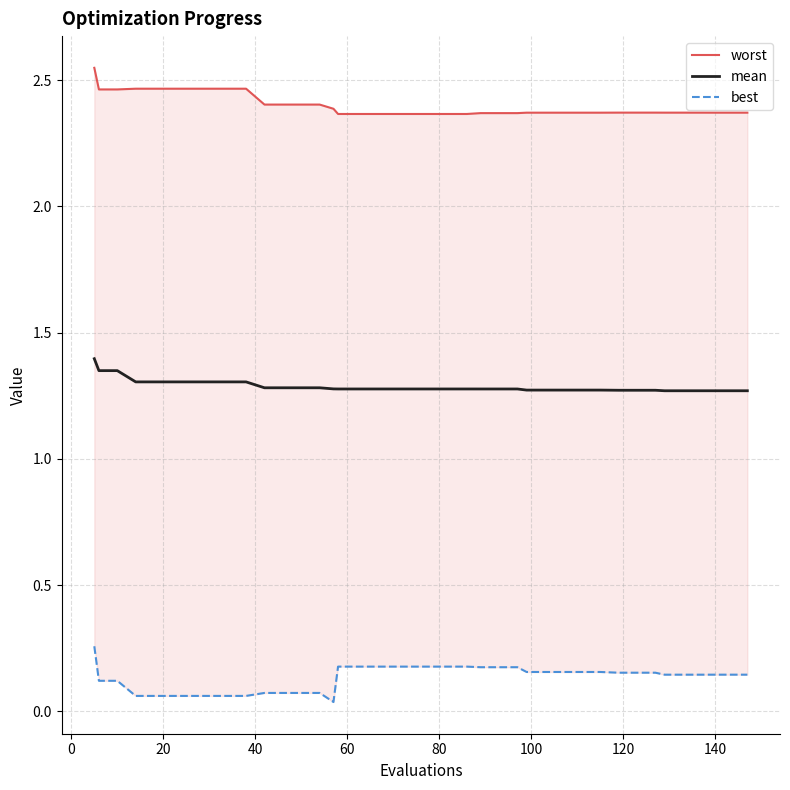

In best, how many points are lower than both neighbors (excluding endpoints)?

1